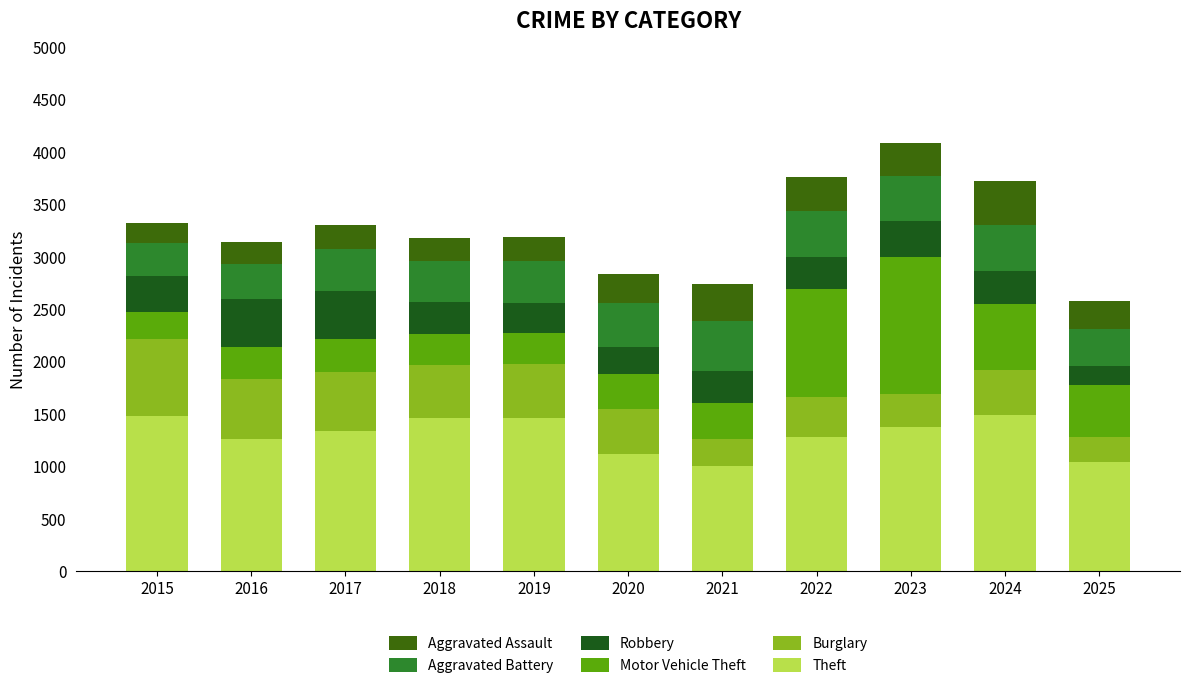

How many series are shown in this chart?

6